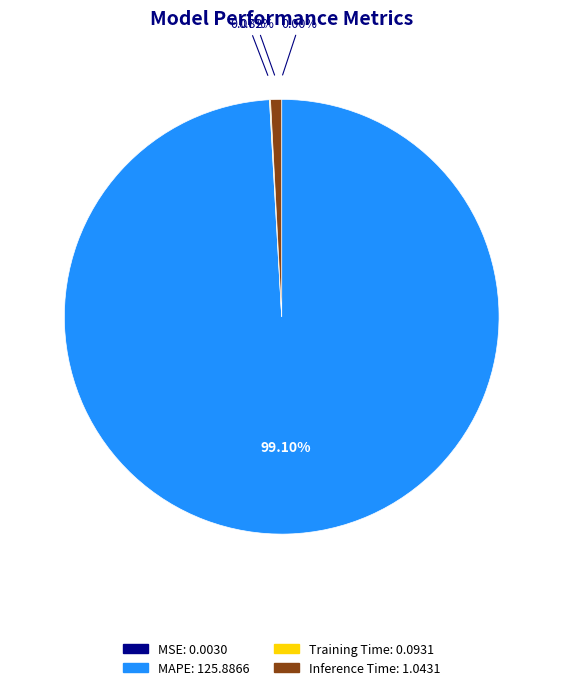

Does any single category account for the majority?

Yes